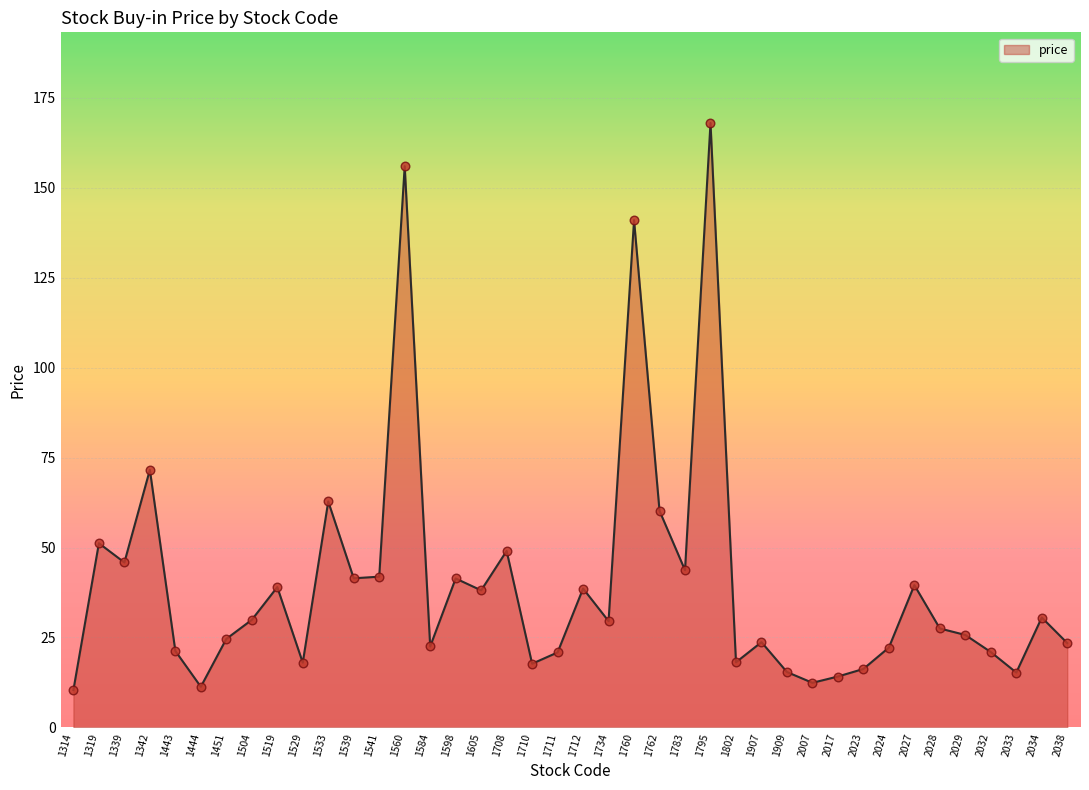

Between 2038 and 2023, which is larger?

2038